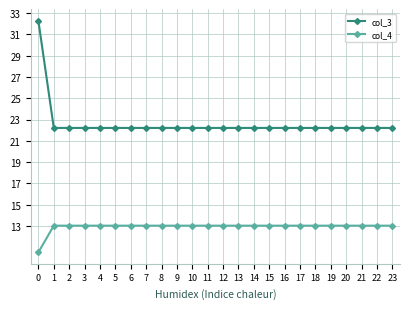

How many distinct data groups are displayed?

2